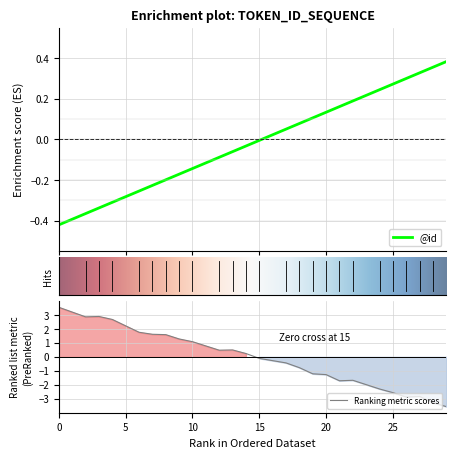

Count the number of categories in the chart.

25